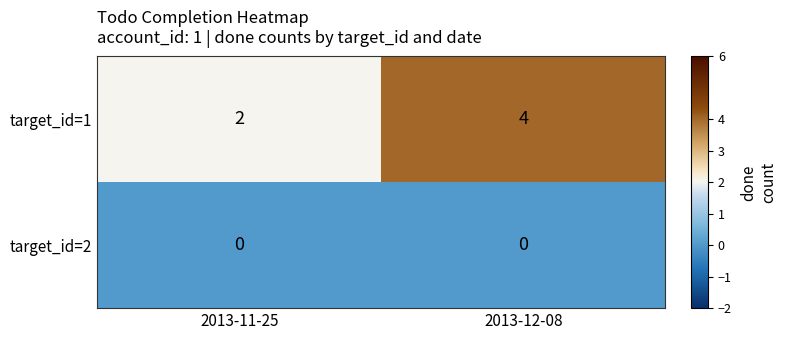

At how many categories does at least one series exceed 0?

2